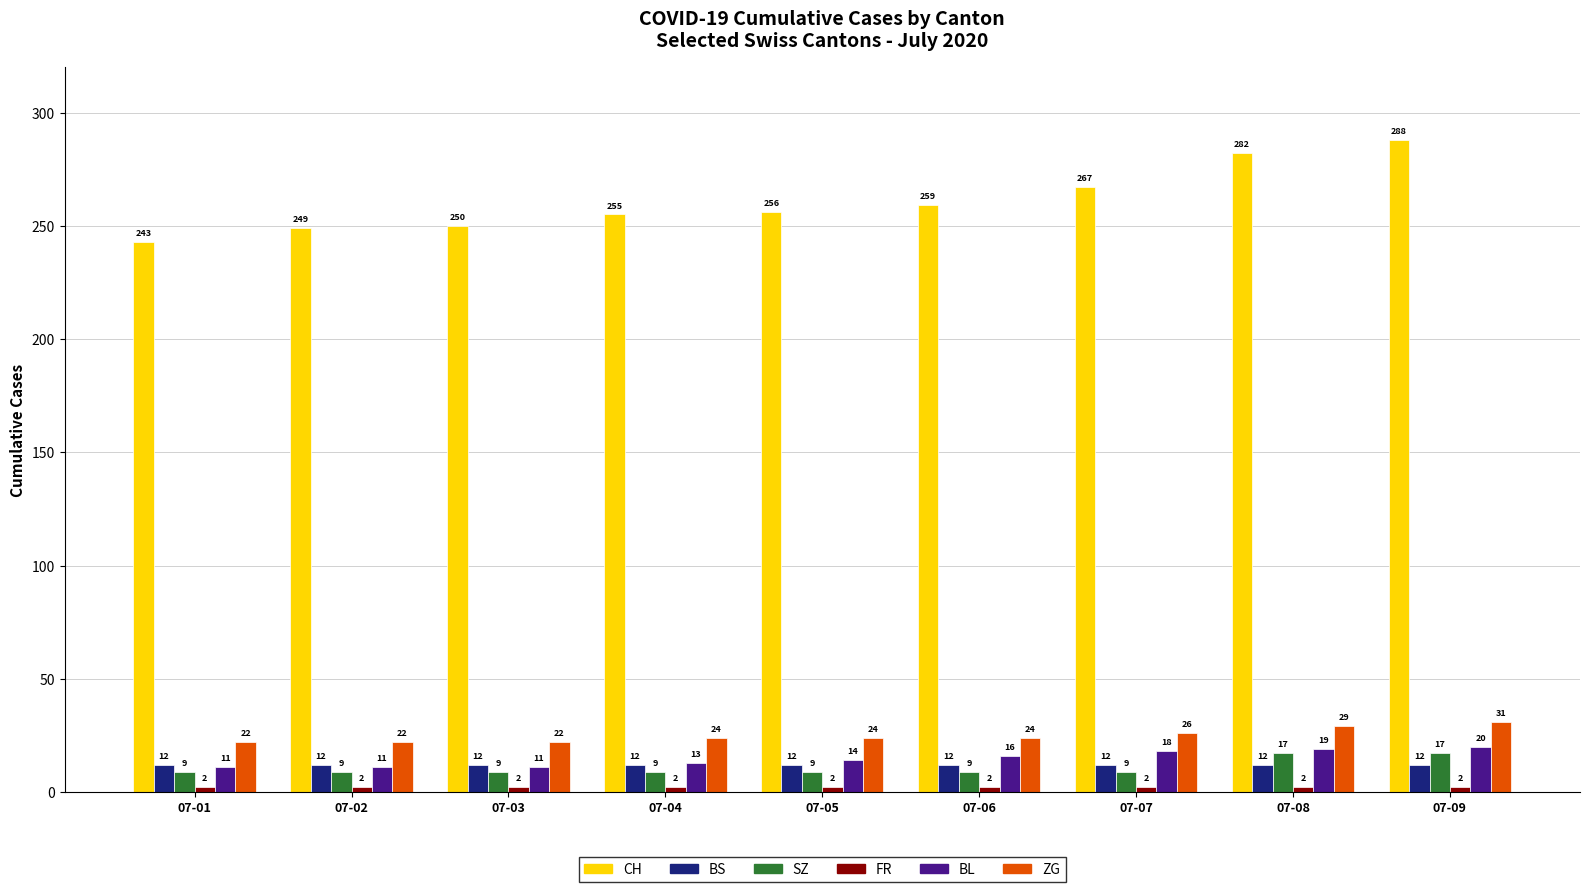

Rank the categories by CH value from highest to lowest.

07-09, 07-08, 07-07, 07-06, 07-05, 07-04, 07-03, 07-02, 07-01